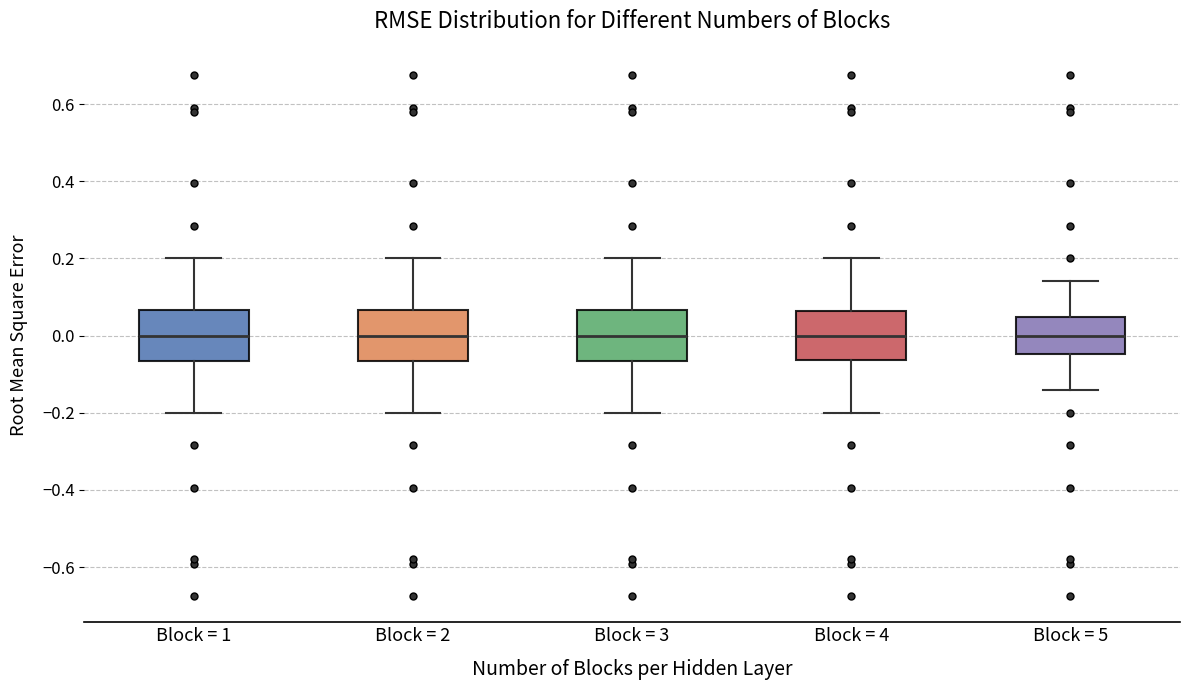

Reading left to right, read every box against the y-axis: the position of its median line, the range the box covers, and the ends of its whiskers. The values are not printed on the chart, so give them approximately, as read against the axis.

Block = 1: median 0.00, box -0.06 to 0.06, whiskers -0.20 to 0.20
Block = 2: median 0.00, box -0.06 to 0.06, whiskers -0.20 to 0.20
Block = 3: median 0.00, box -0.06 to 0.06, whiskers -0.20 to 0.20
Block = 4: median 0.00, box -0.06 to 0.06, whiskers -0.20 to 0.20
Block = 5: median 0.00, box -0.04 to 0.04, whiskers -0.14 to 0.14